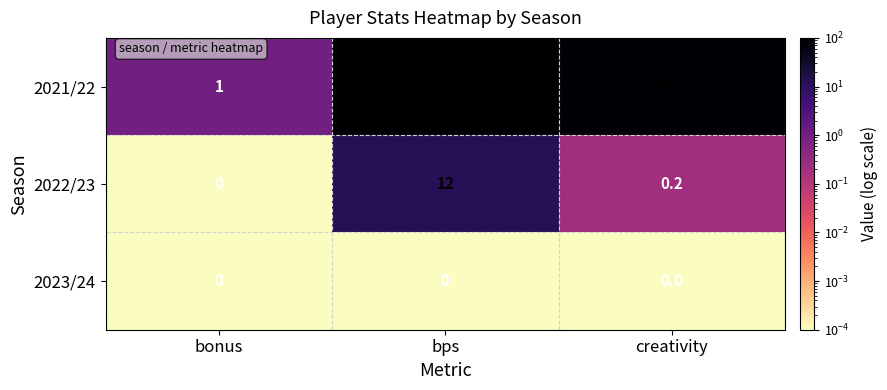

At which category is the sum across all series the highest?

bps